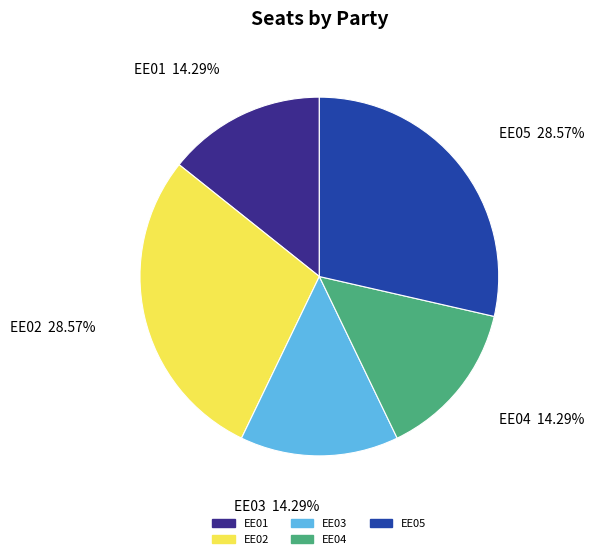

To the nearest percent, what portion does EE03 represent?

14%